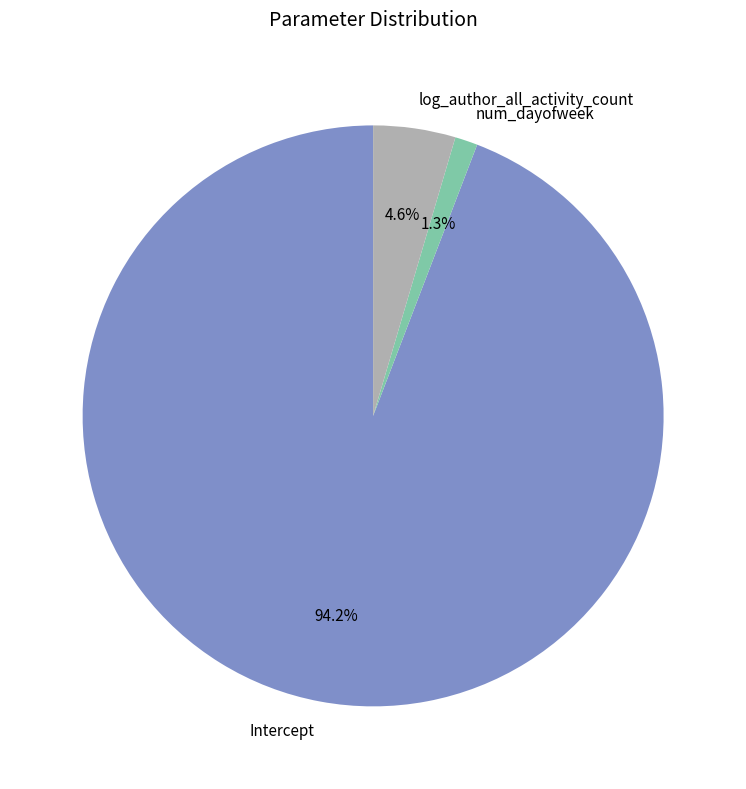

Is the sum of num_dayofweek and Intercept greater than half?

Yes